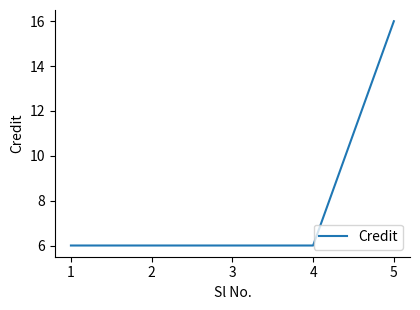

What is the difference between the maximum and minimum values?

10